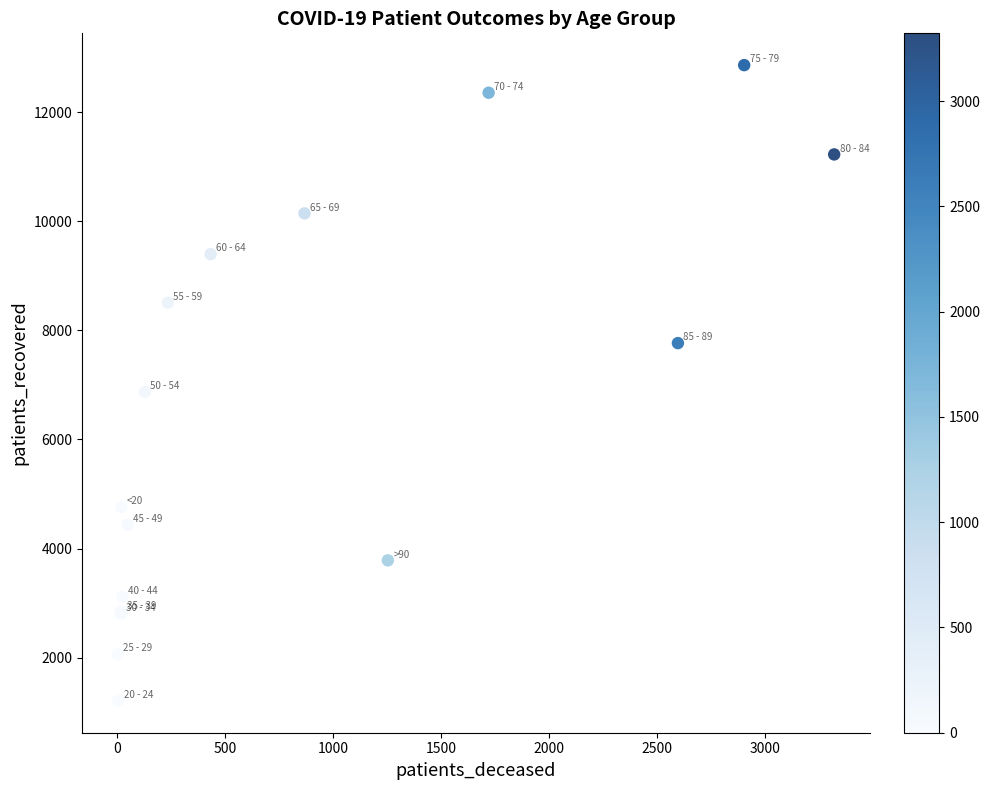

What Y value in the scatter plot is closest to 7034?

6872